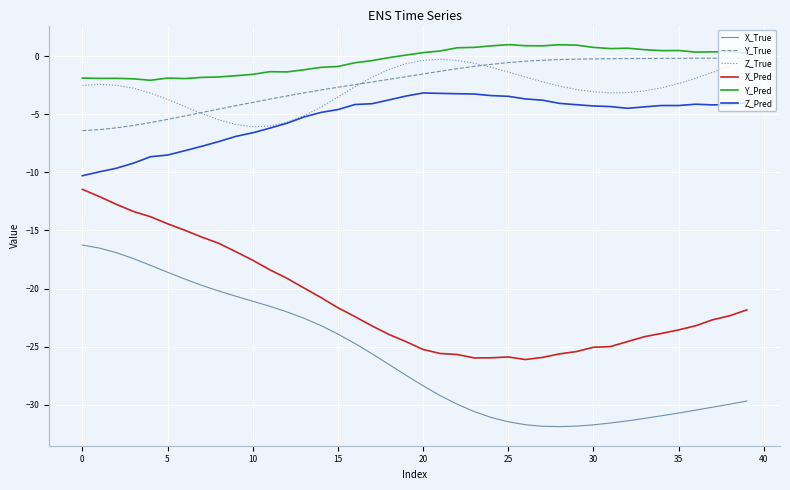

Which series has the largest range (max minus min)?

X_True